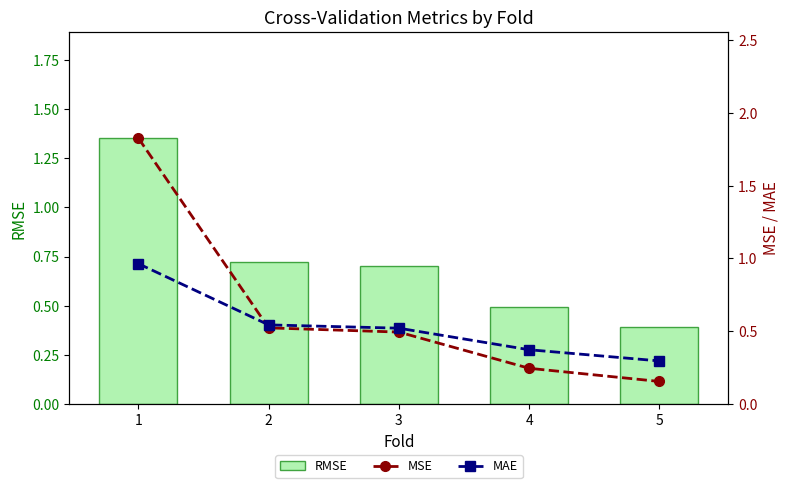

True or false: RMSE has a value of 0.7 at 1.

False